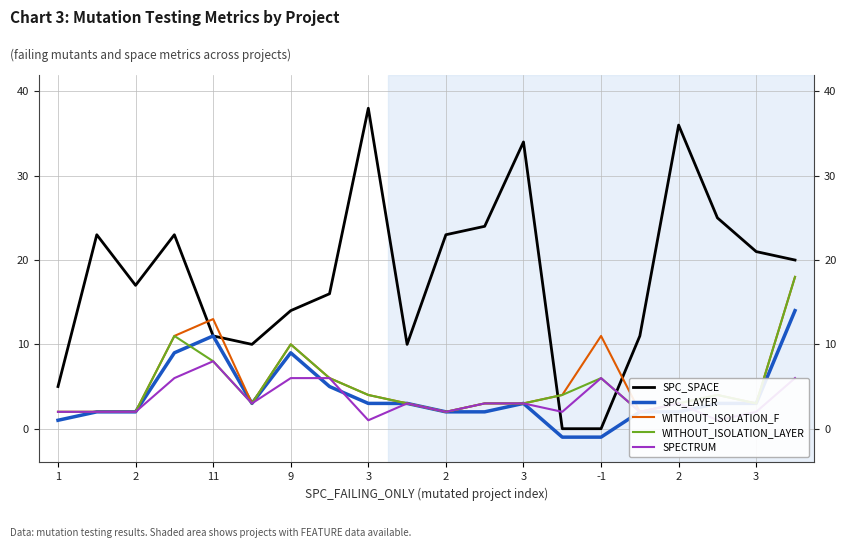

At which category is the sum across all series the highest?

19